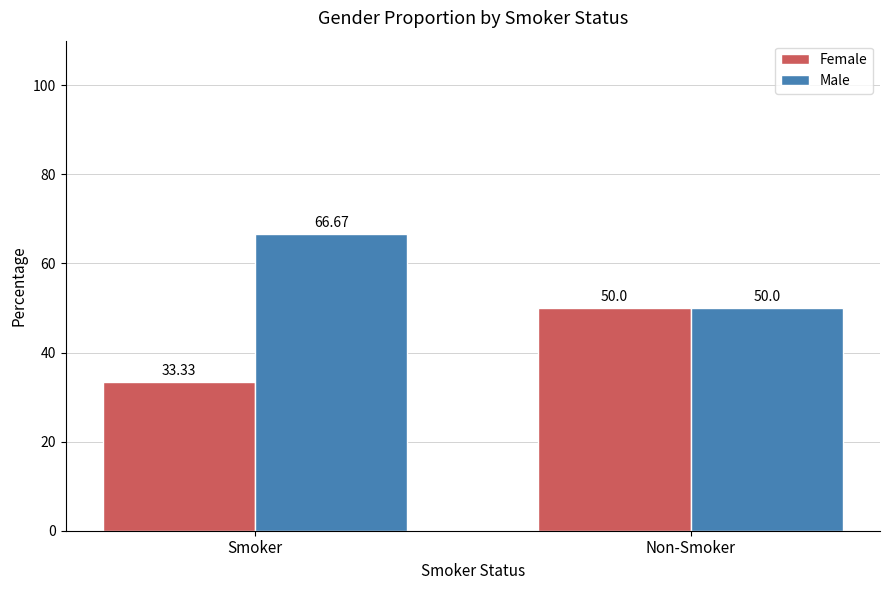

At which label does Male reach its peak?

Smoker